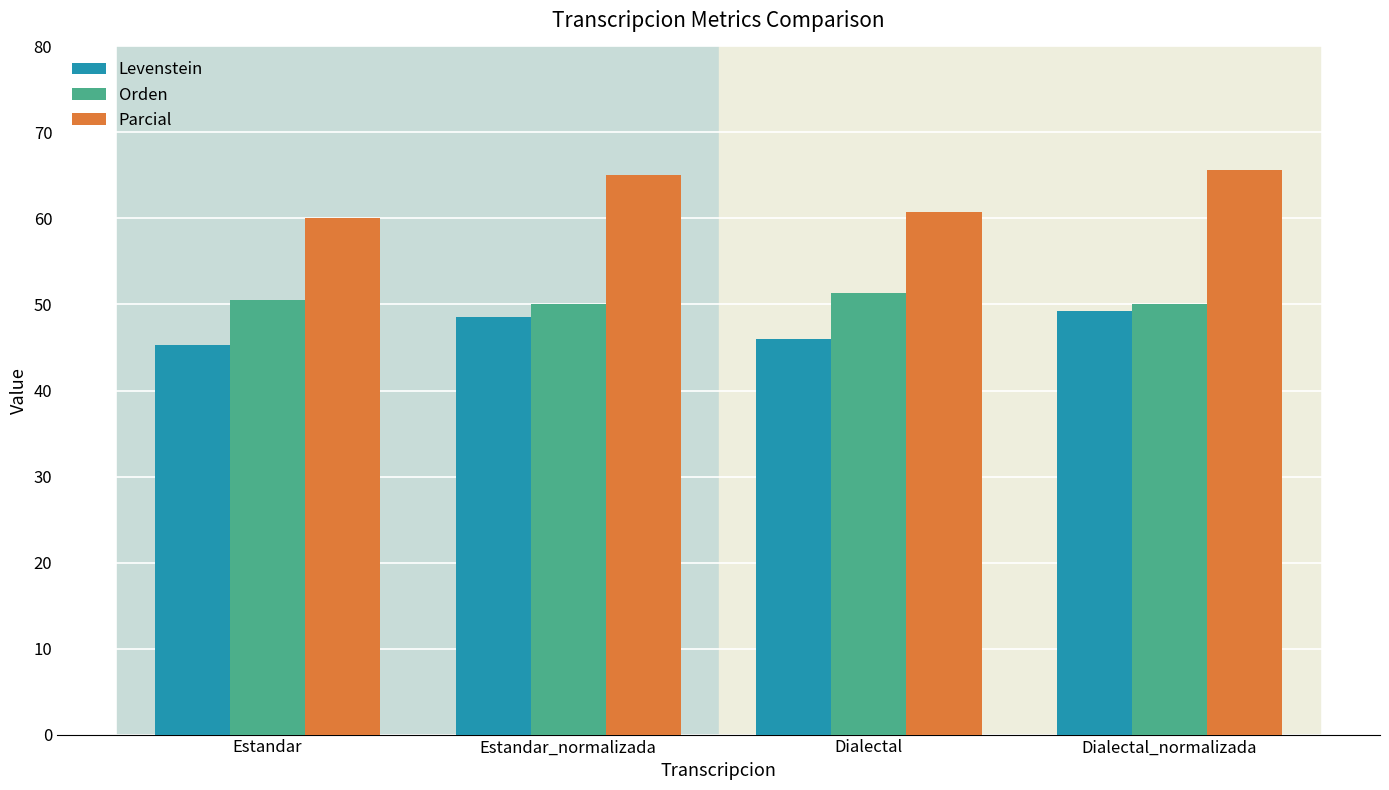

Reading left to right, list all the values displayed in this chart.

Levenstein: Estandar=45.3	Estandar_normalizada=48.6	Dialectal=46.0	Dialectal_normalizada=49.3
Orden: Estandar=50.5	Estandar_normalizada=50.0	Dialectal=51.3	Dialectal_normalizada=50.0
Parcial: Estandar=60.0	Estandar_normalizada=65.0	Dialectal=60.7	Dialectal_normalizada=65.6